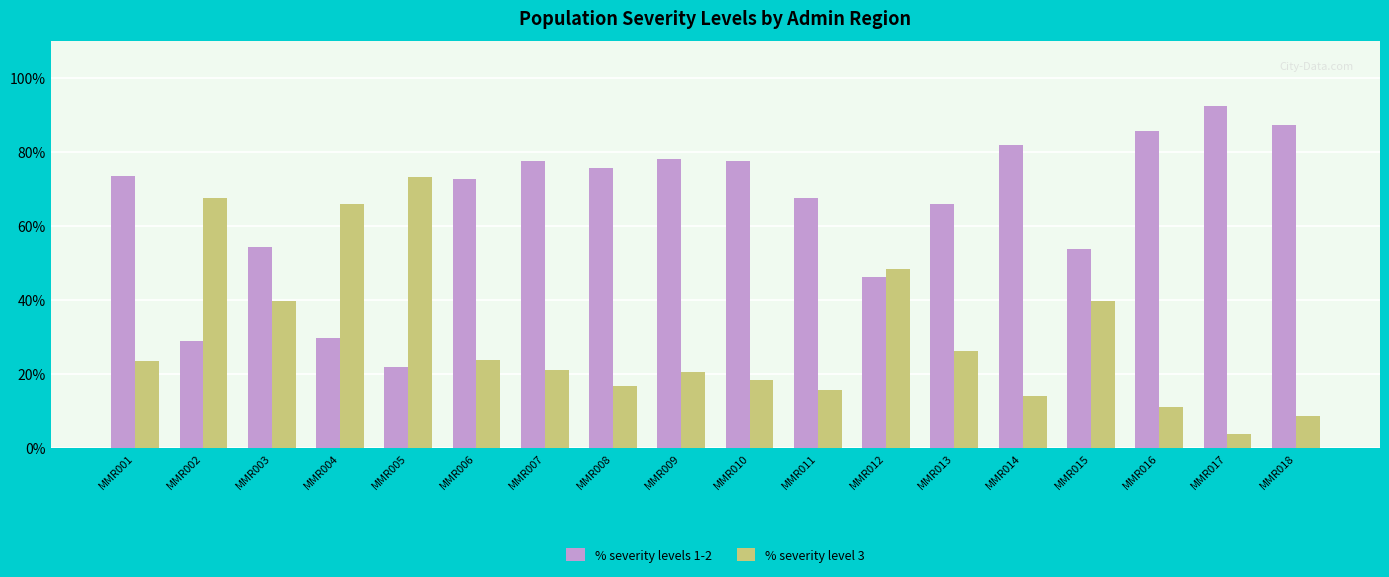

At which category does the chart reach its minimum across all series?

MMR017